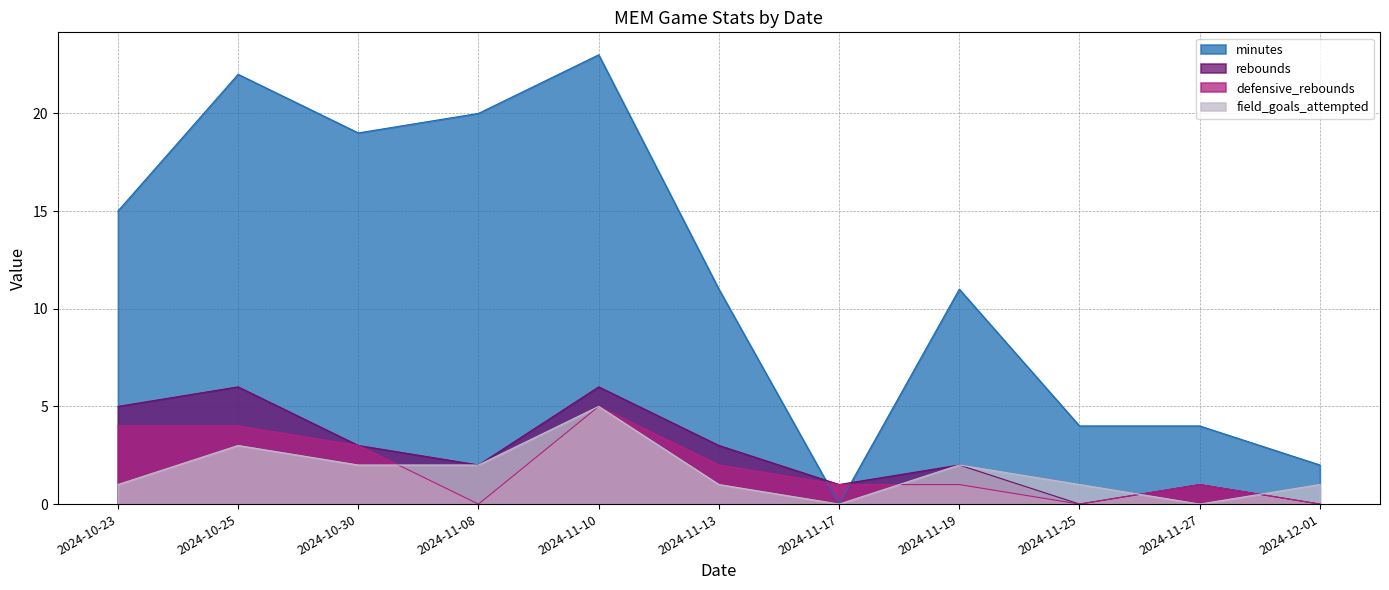

True or false: minutes and field_goals_attempted intersect in this chart.

False